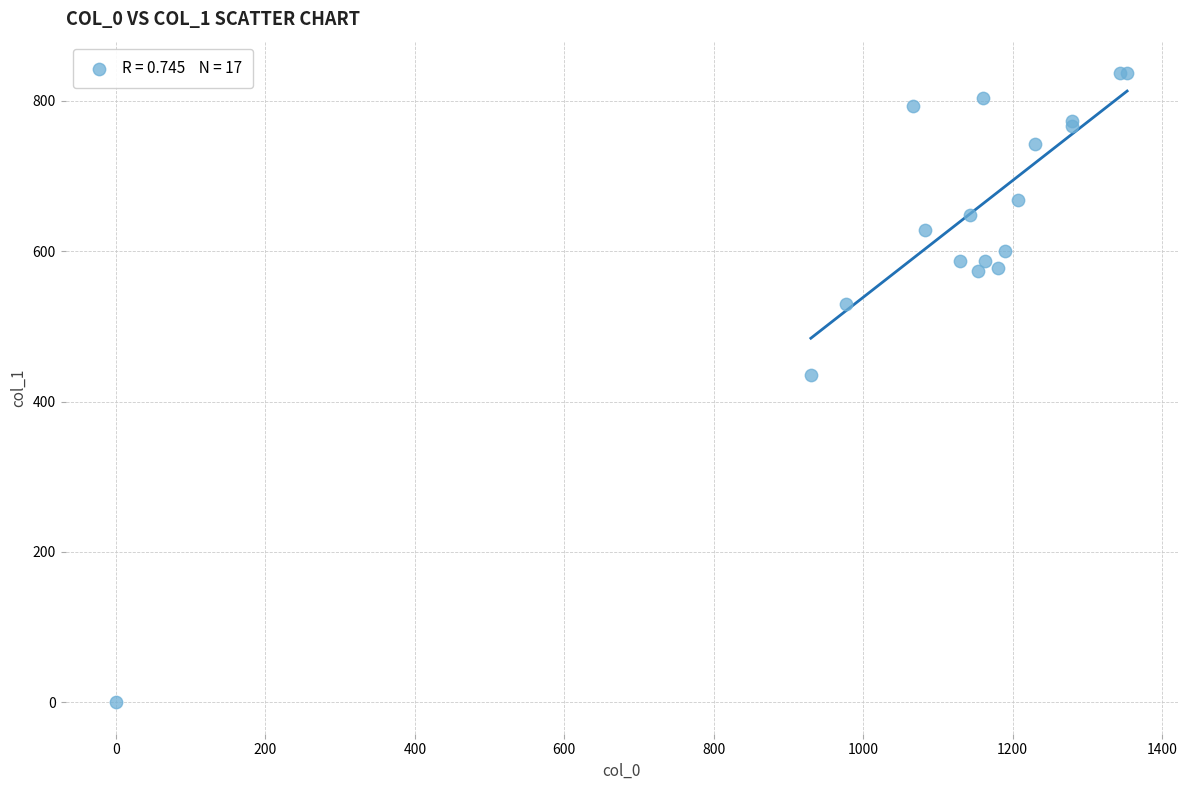

What Y value in the scatter plot is closest to 418?

435.4